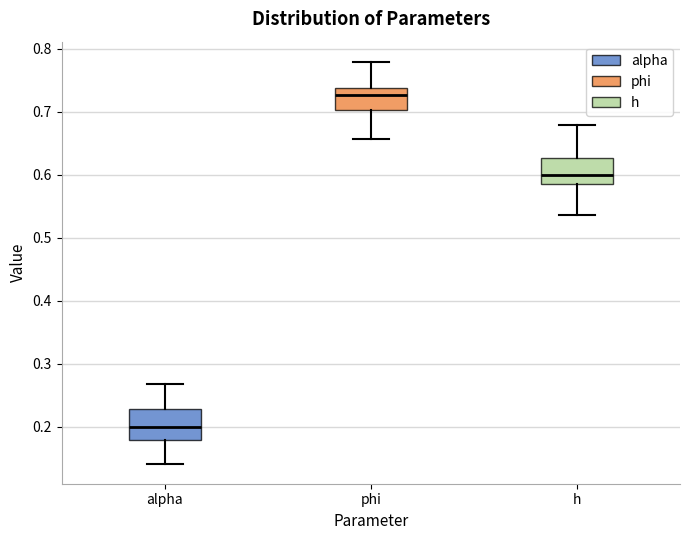

Reading left to right, transcribe this box plot: for each box, give where its median line is, the range the box spans, and where its two whiskers end, as read against the y-axis. The values are not printed on the chart, so give them approximately, as read against the axis.

alpha: median 0.20, box 0.18 to 0.23, whiskers 0.14 to 0.27
phi: median 0.73, box 0.70 to 0.74, whiskers 0.66 to 0.78
h: median 0.60, box 0.59 to 0.63, whiskers 0.54 to 0.68